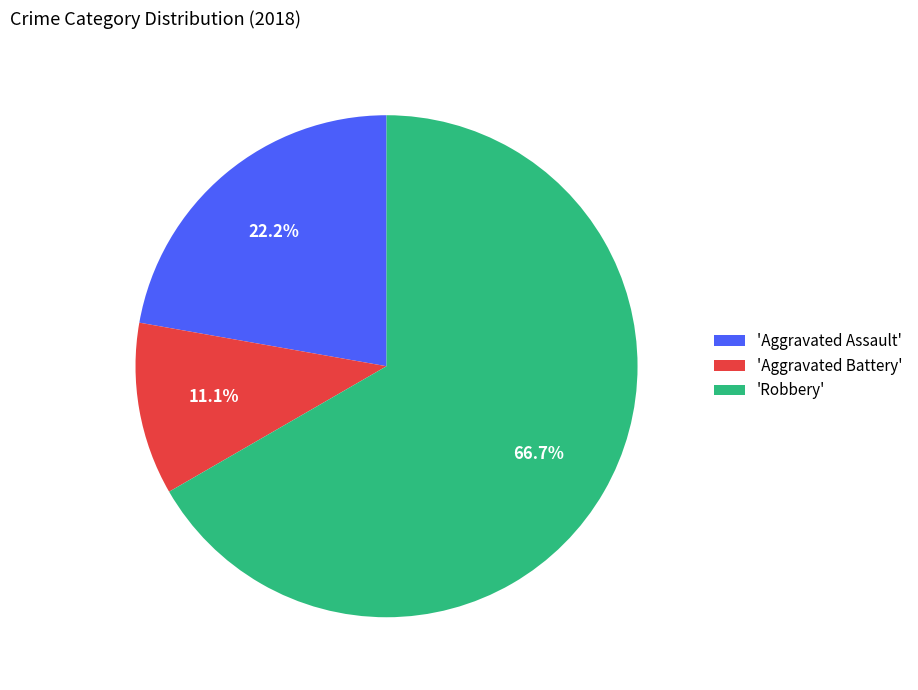

Between 'Robbery' and 'Aggravated Battery', which is larger?

'Robbery'